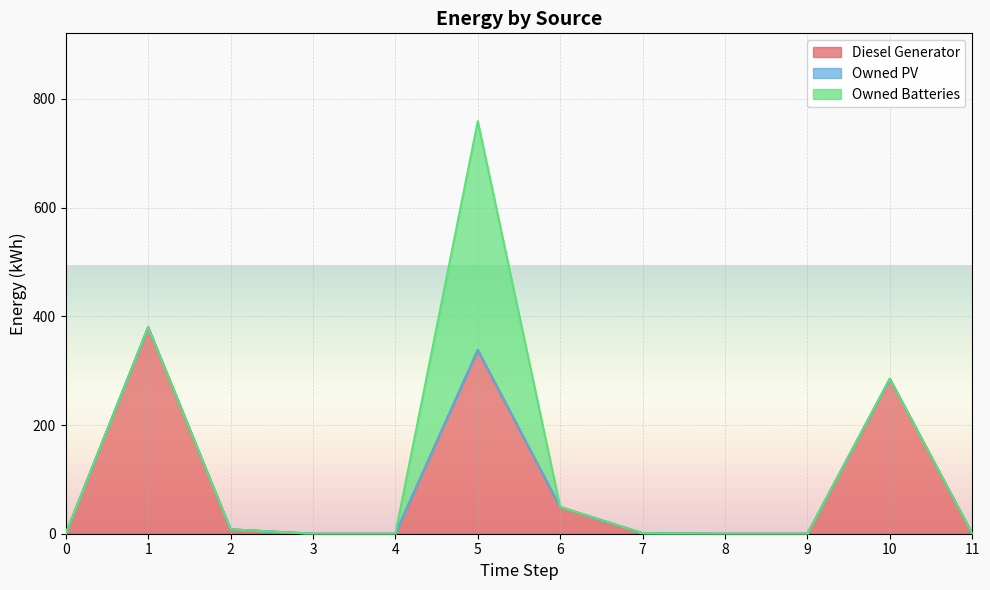

True or false: Owned PV has more than 1 interior local peaks.

False